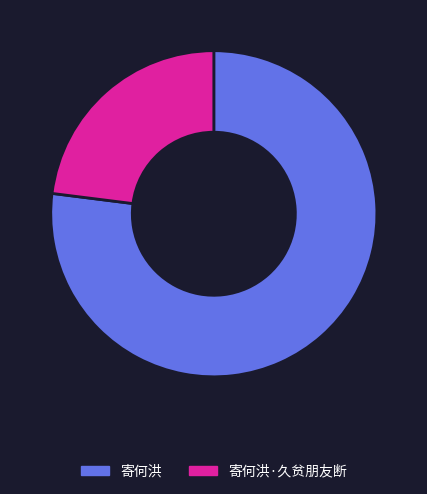

What is the ratio of the value at 寄何洪 to the value at 寄何洪·久贫朋友断?

3.3